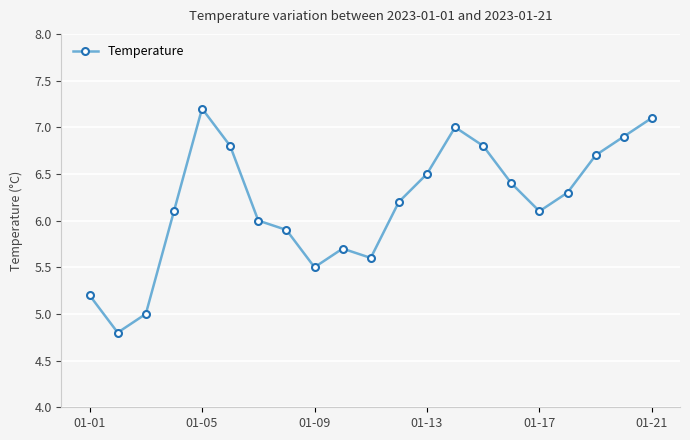

What is the smallest value displayed?

4.8